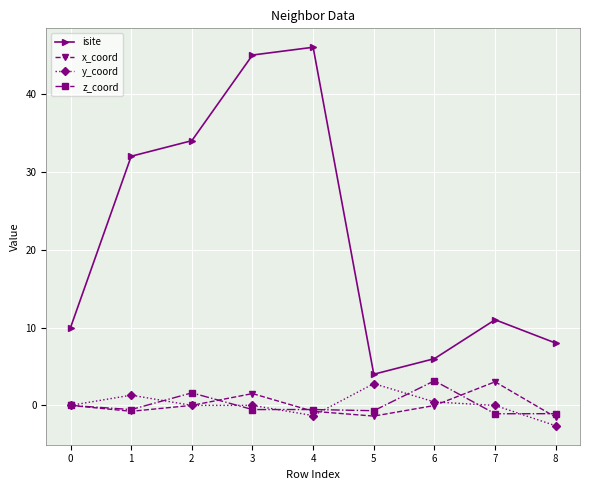

Which series changed the most between 3 and 8?

isite